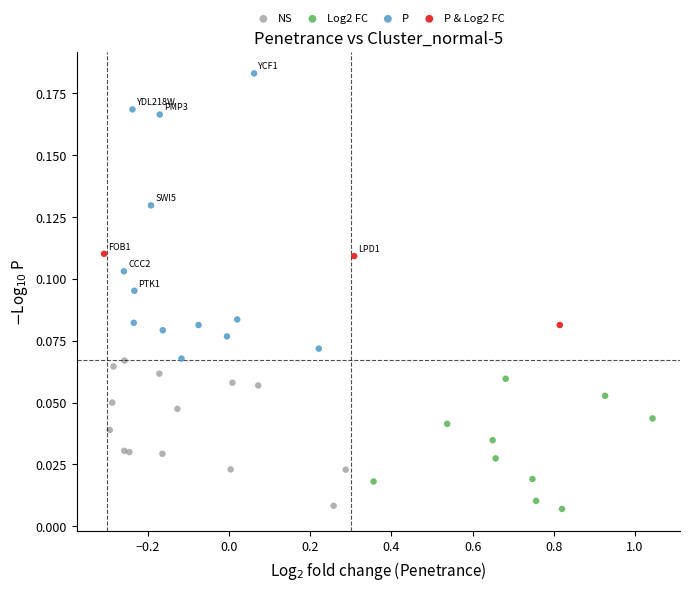

Which series has the widest spread of Y values?

P